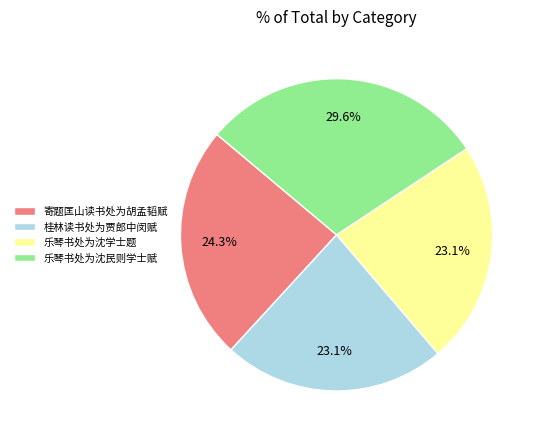

Which category has the biggest portion of the pie?

乐琴书处为沈民则学士赋